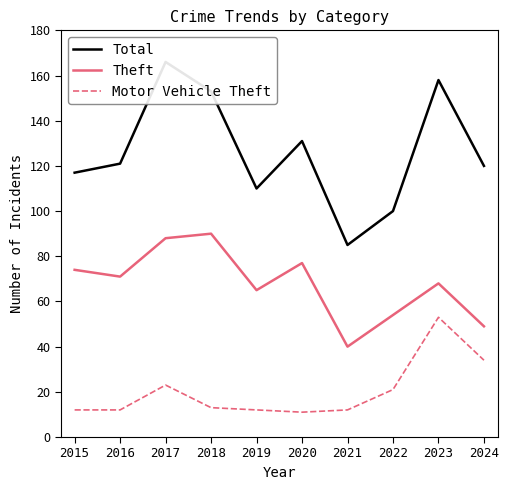

True or false: Theft and Motor Vehicle Theft cross at least once.

False